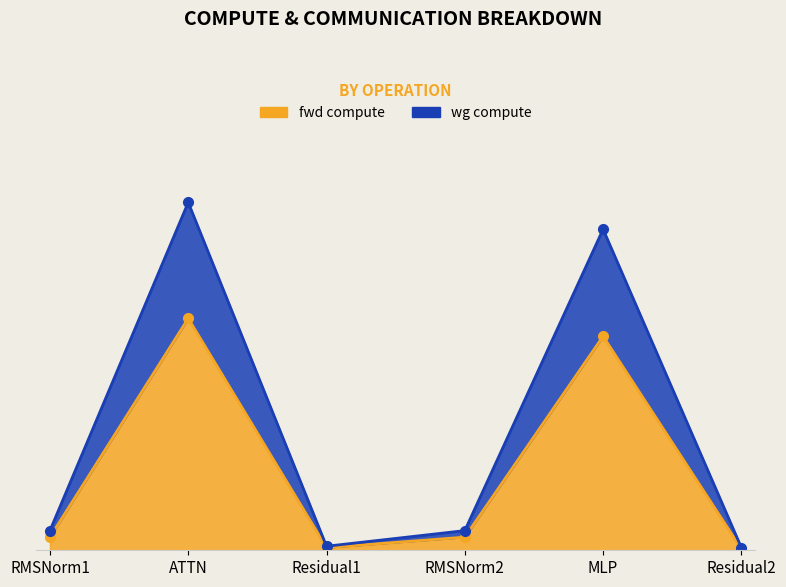

True or false: fwd compute and wg exposed comm cross at least once.

False